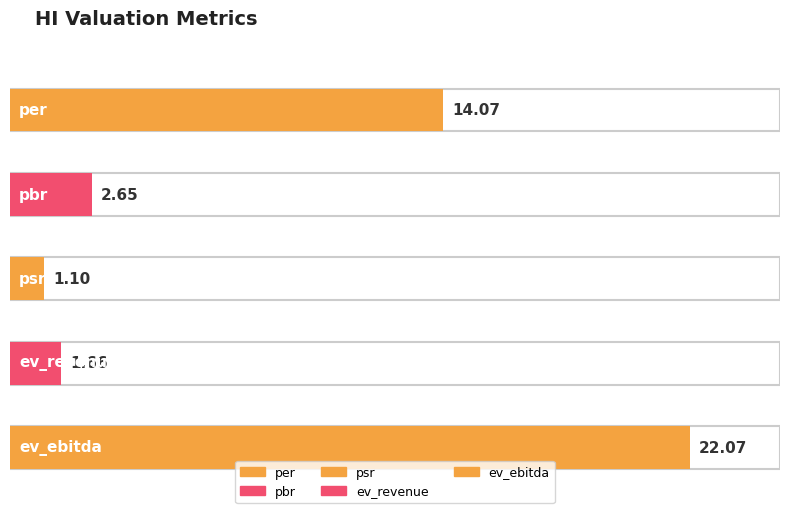

Reading left to right, transcribe all the data shown in this chart.

per=14.1	pbr=2.6	psr=1.1	ev_revenue=1.7	ev_ebitda=22.1